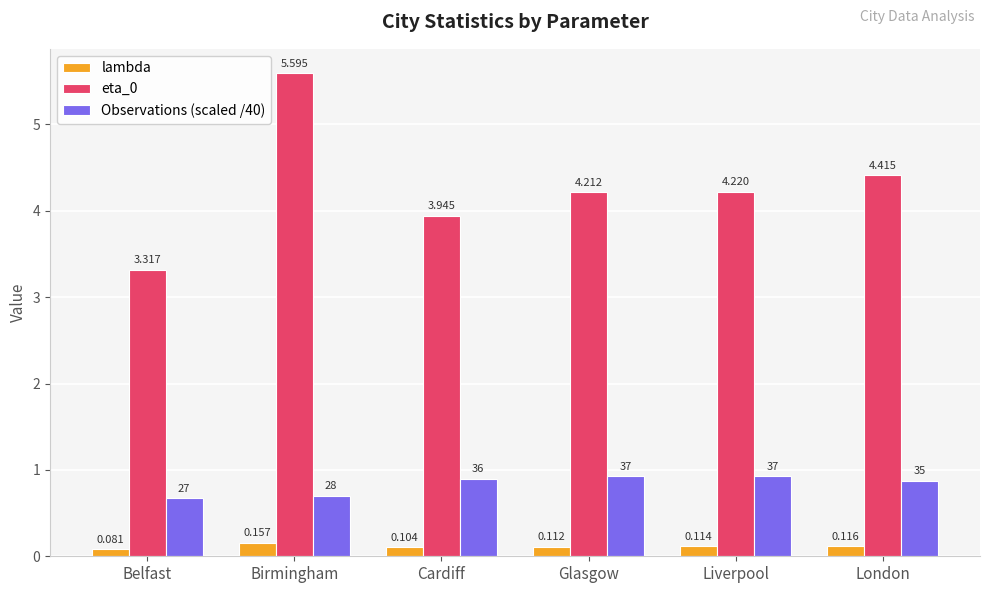

Which series has the largest total across all categories?

eta_0